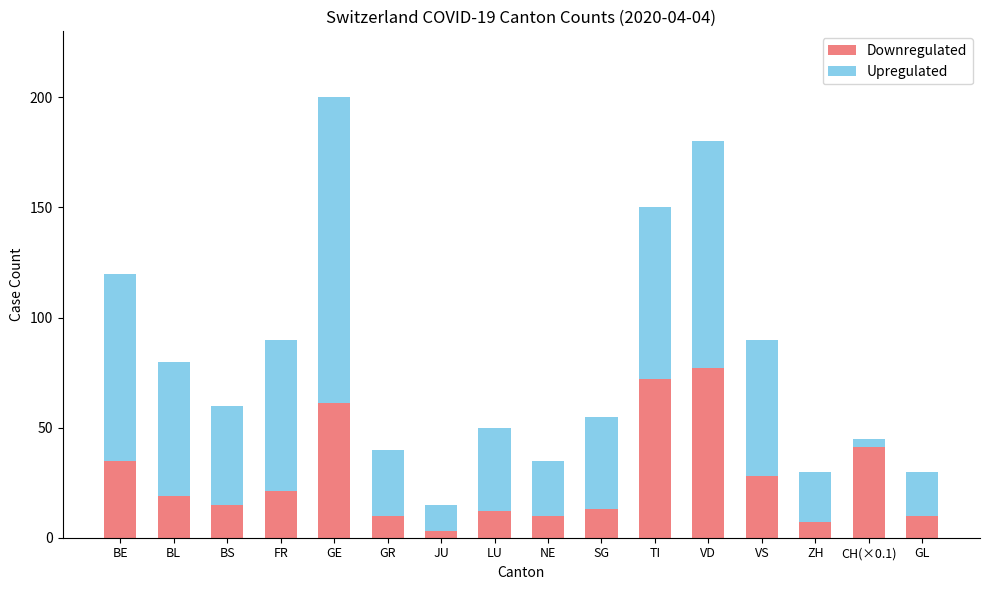

The Downregulated series shows 61 at GE. True or false?

True